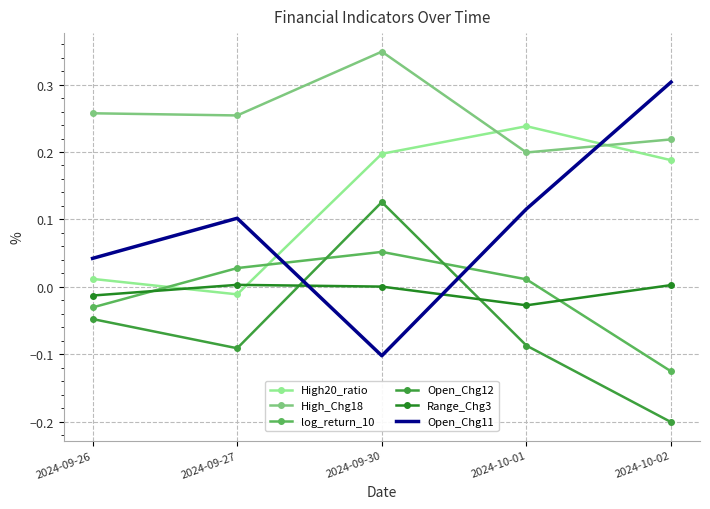

In log_return_10, how many points are higher than both neighbors (excluding endpoints)?

1